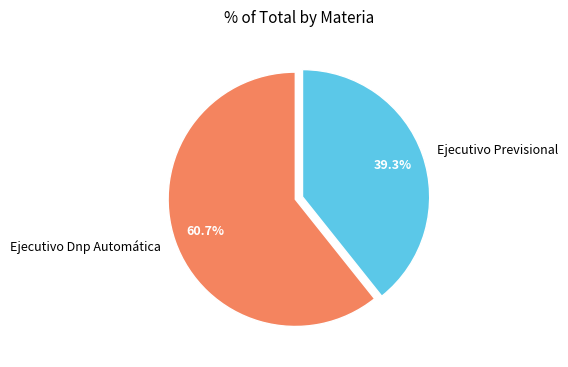

To the nearest percent, what portion does Ejecutivo Dnp Automática represent?

61%